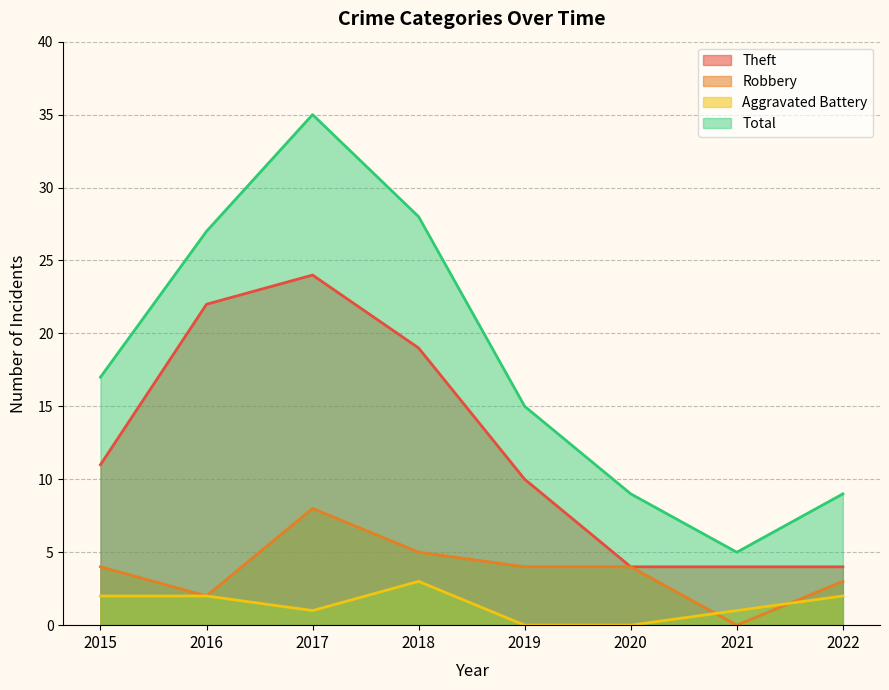

At which label does Theft first exceed 11?

2016